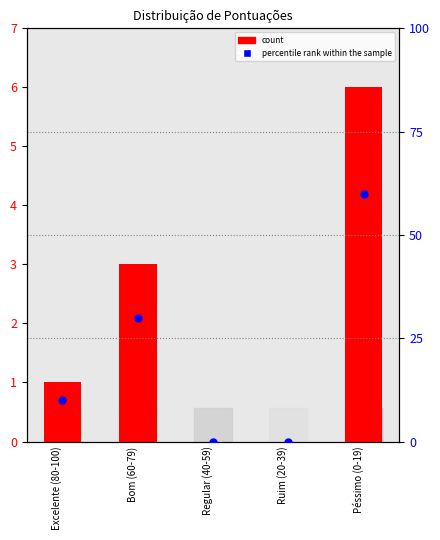

Which series has the largest total across all categories?

percentile rank within the sample